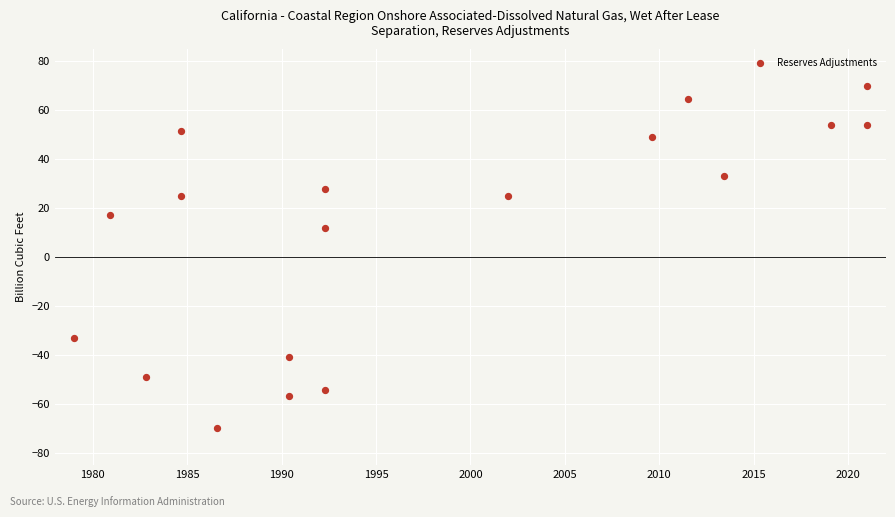

What Y value in the scatter plot is closest to 0?

11.9